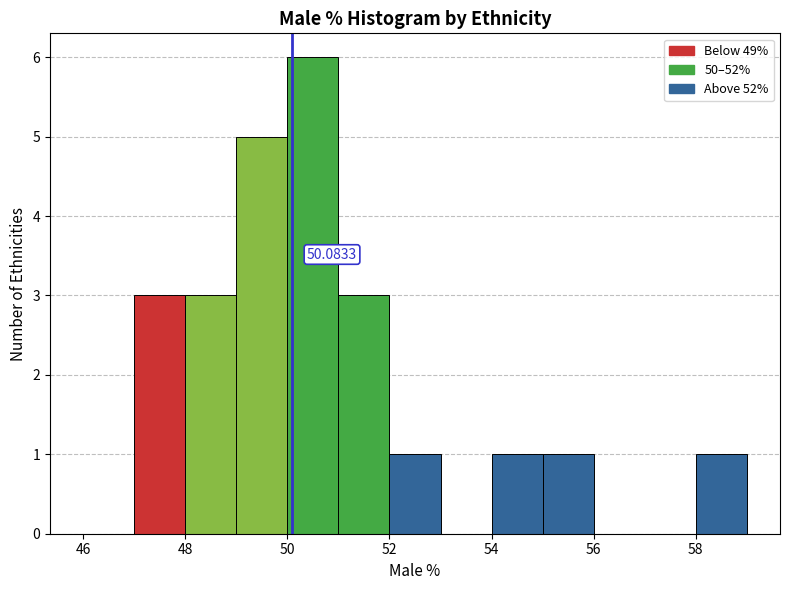

Over which range of the x-axis is the bar tallest?

50 to 51